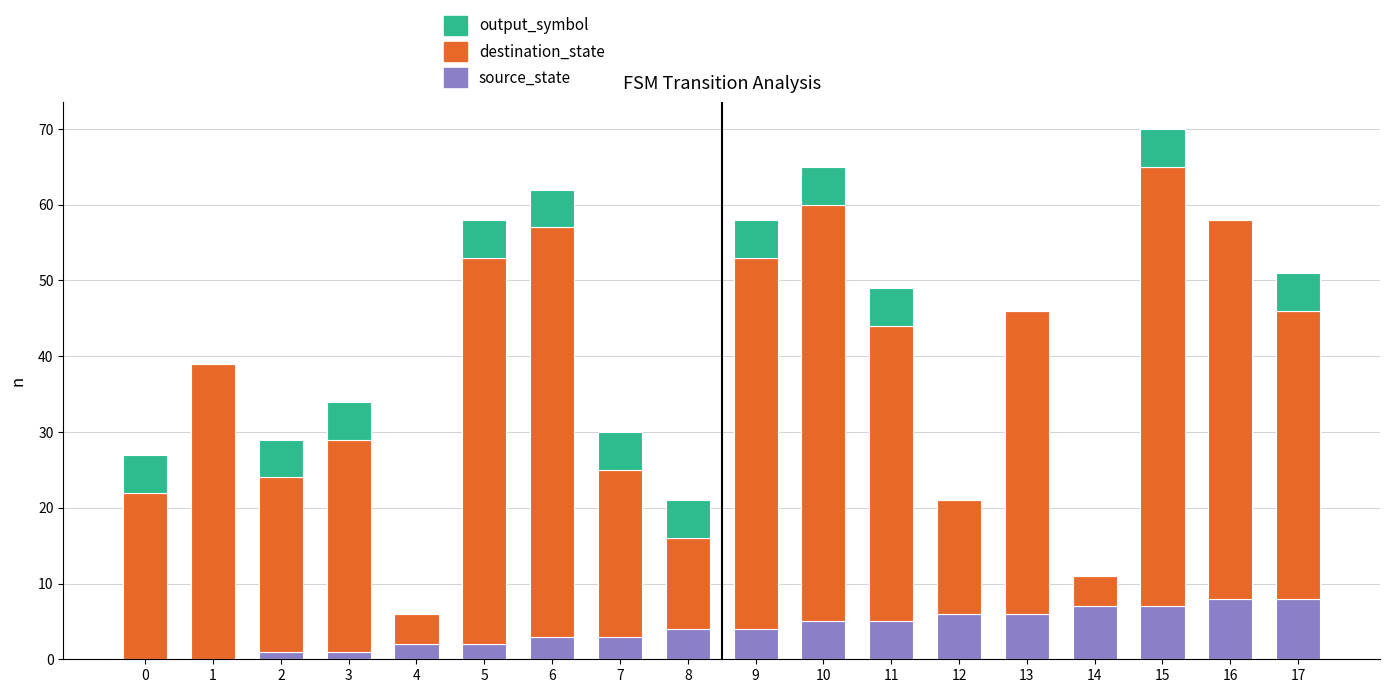

At which category is the sum across all series the highest?

15